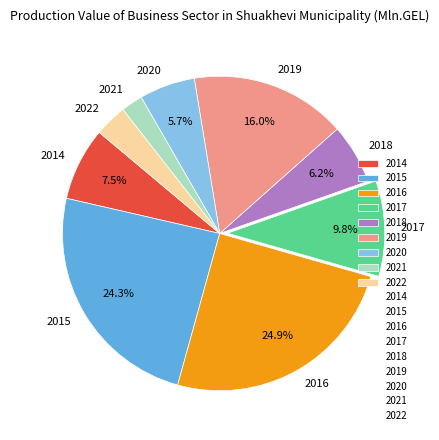

To the nearest percent, what is the combined percentage of 2014 and 2017?

17%